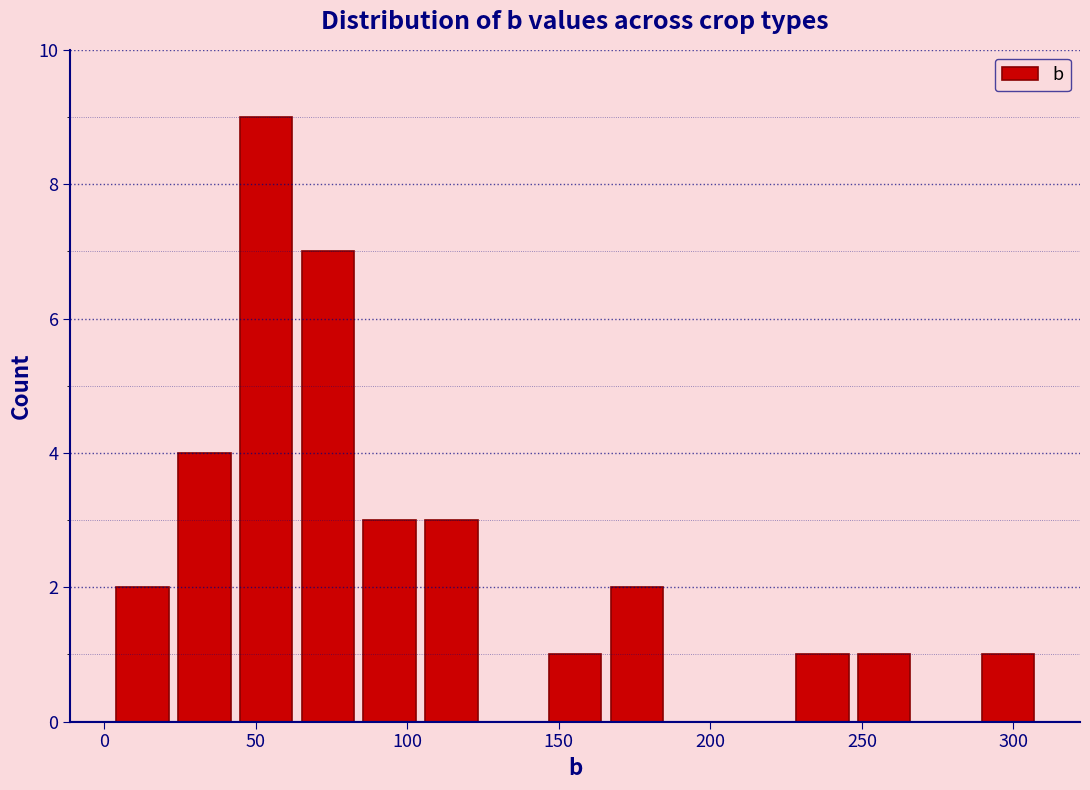

Reading left to right, list every bar in this chart as the range it spans on the x-axis followed by its height. Neither the bar edges nor the heights are printed on the chart, so give them approximately, as read against the axes.

0 to 25: 2
25 to 45: 4
45 to 65: 9
65 to 85: 7
85 to 105: 3
105 to 125: 3
125 to 145: 0
145 to 165: 1
165 to 185: 2
185 to 205: 0
205 to 225: 0
225 to 245: 1
245 to 270: 1
270 to 290: 0
290 to 310: 1